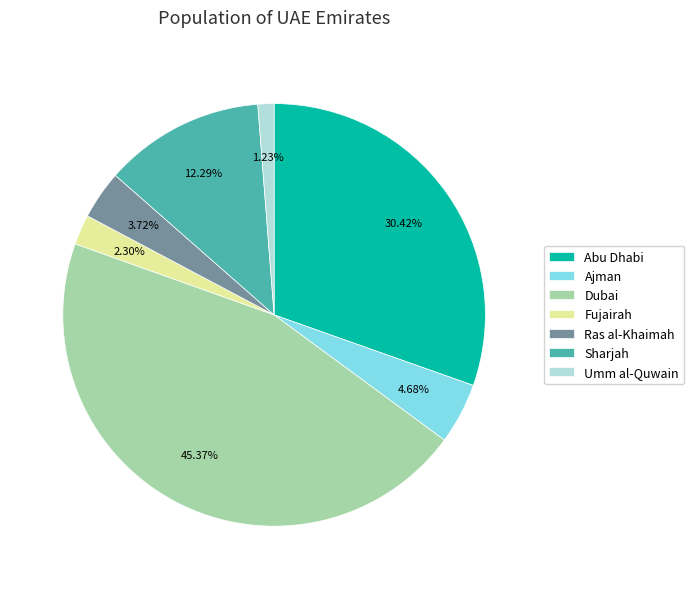

Which slice is the smallest?

Umm al-Quwain